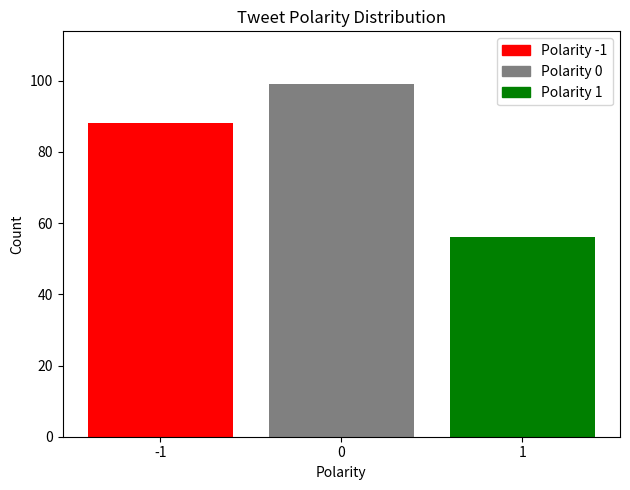

Reading left to right, what are all the values shown in this chart?

88	99	56